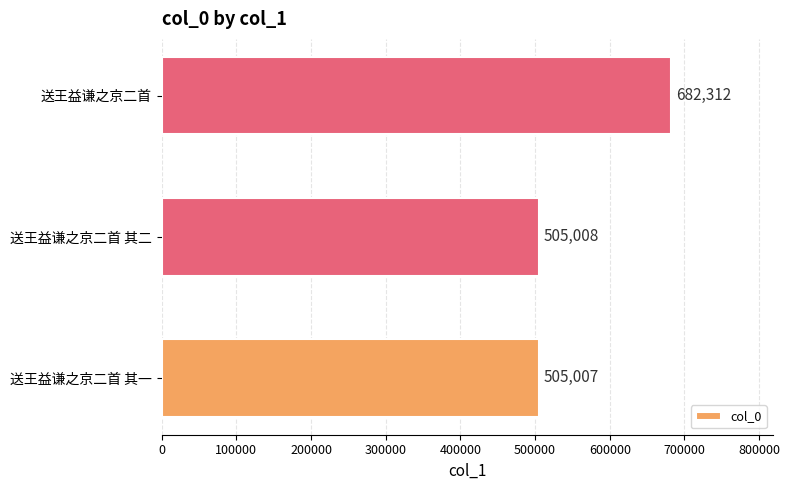

Which has a higher value, 送王益谦之京二首 其一 or 送王益谦之京二首 其二?

送王益谦之京二首 其二